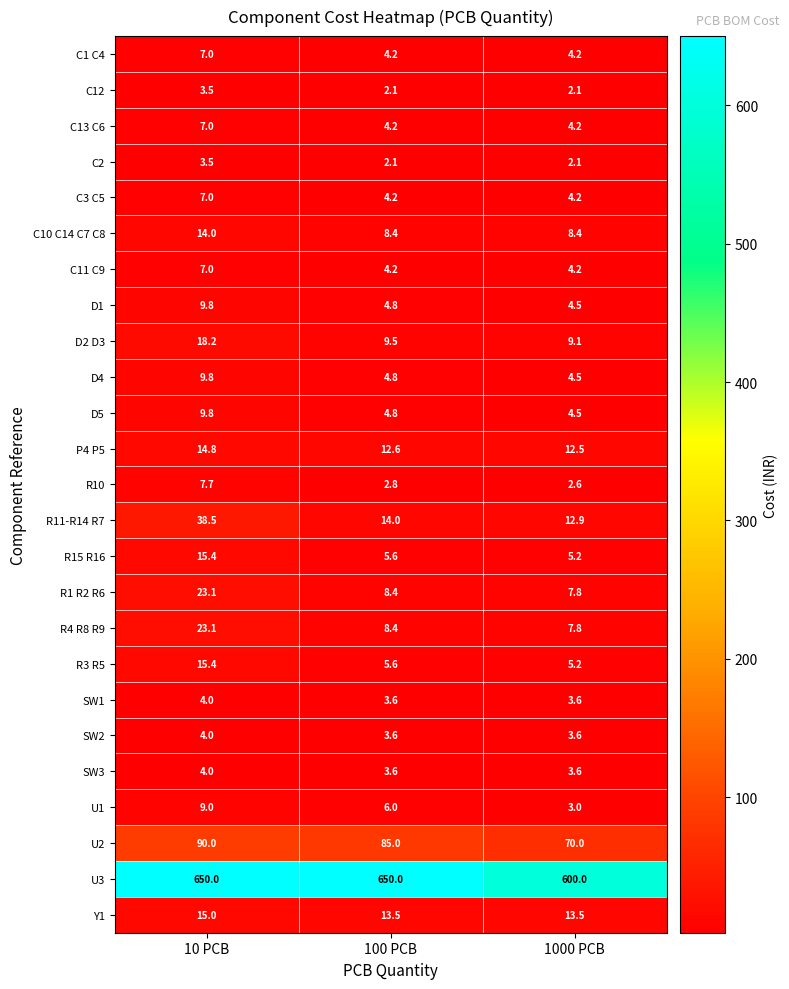

At which category is the sum across all series the highest?

10 PCB